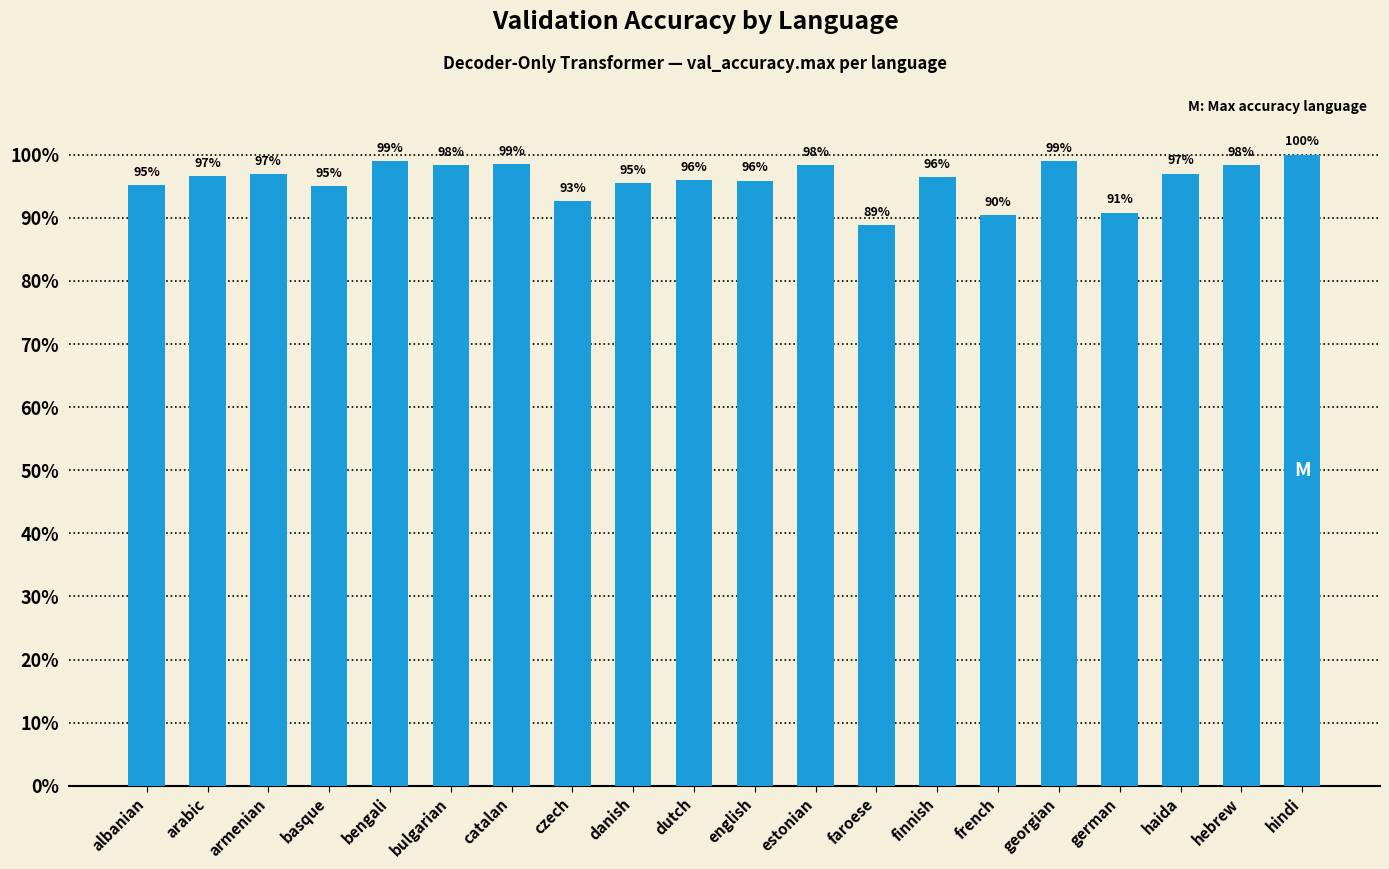

List the labels in order of value, largest first.

hindi, bengali, georgian, catalan, hebrew, bulgarian, estonian, haida, armenian, arabic, finnish, dutch, english, danish, albanian, basque, czech, german, french, faroese